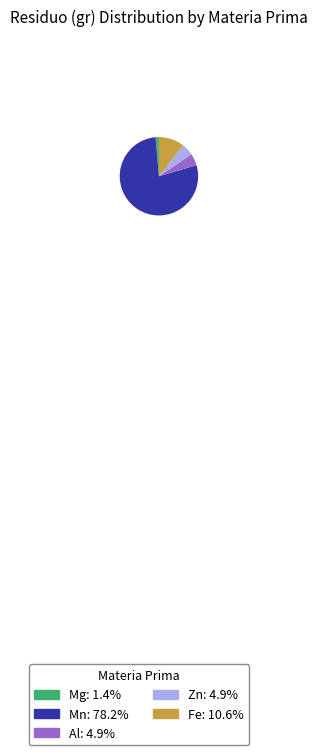

Combined, do Al: 4.9% and Fe: 10.6% account for over 50%?

No